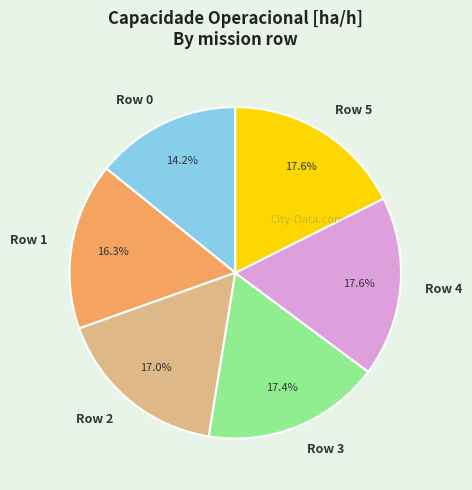

Approximately how many times larger is the value at Row 1 compared to Row 5?

0.9